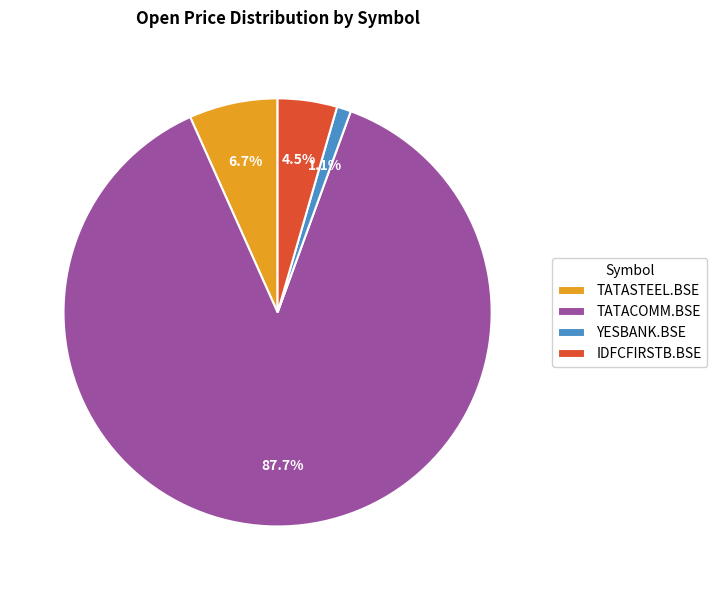

To the nearest percent, what is the difference between the TATACOMM.BSE and TATASTEEL.BSE slice percentages?

81%